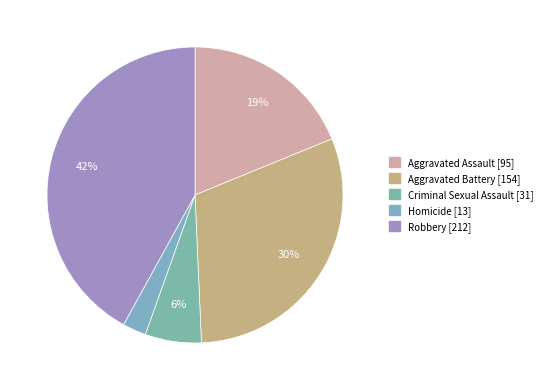

Do Aggravated Assault and Robbery together represent more than half of the pie?

Yes